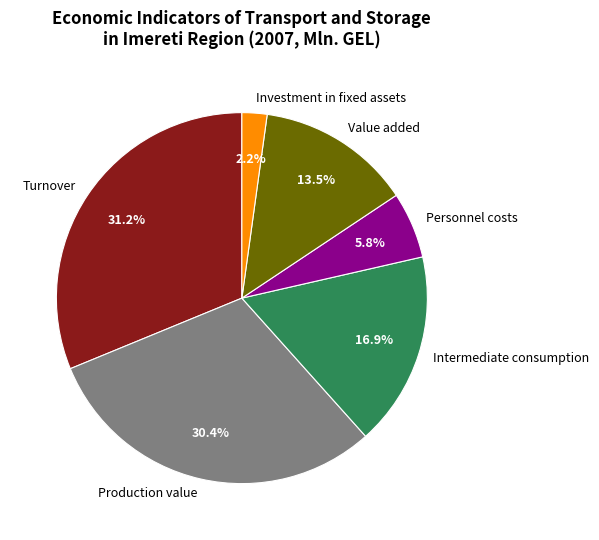

Which slice is the smallest?

Investment in fixed assets